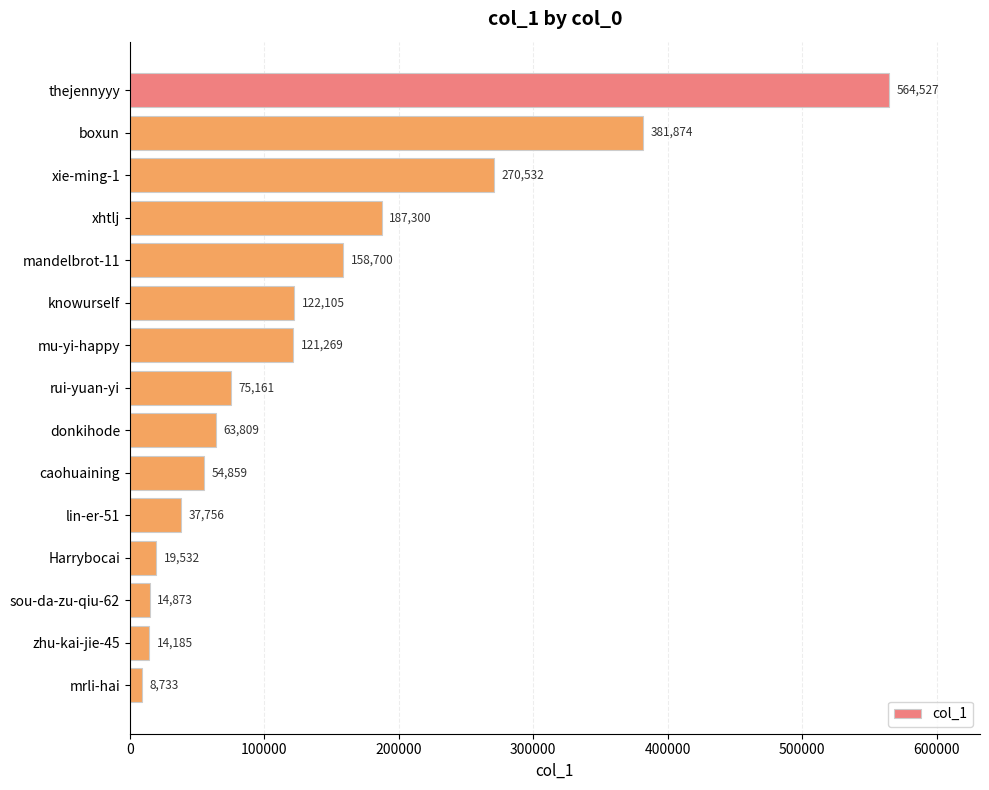

At which label is the value closest to 286630?

xie-ming-1